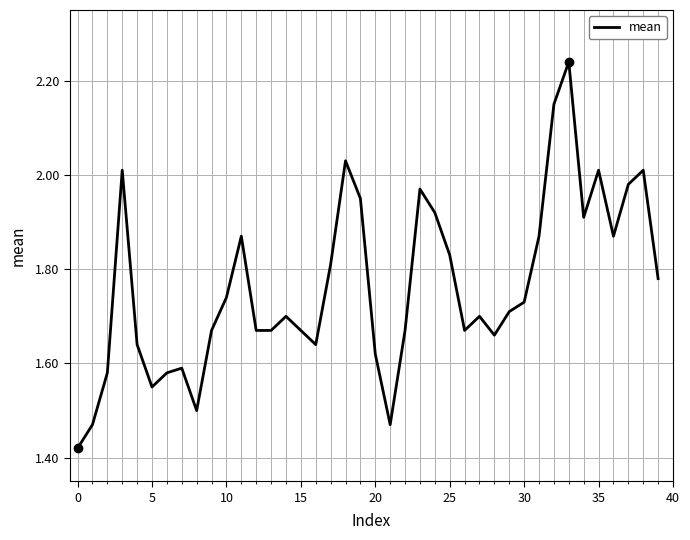

What is the difference between the maximum and minimum values?

0.8